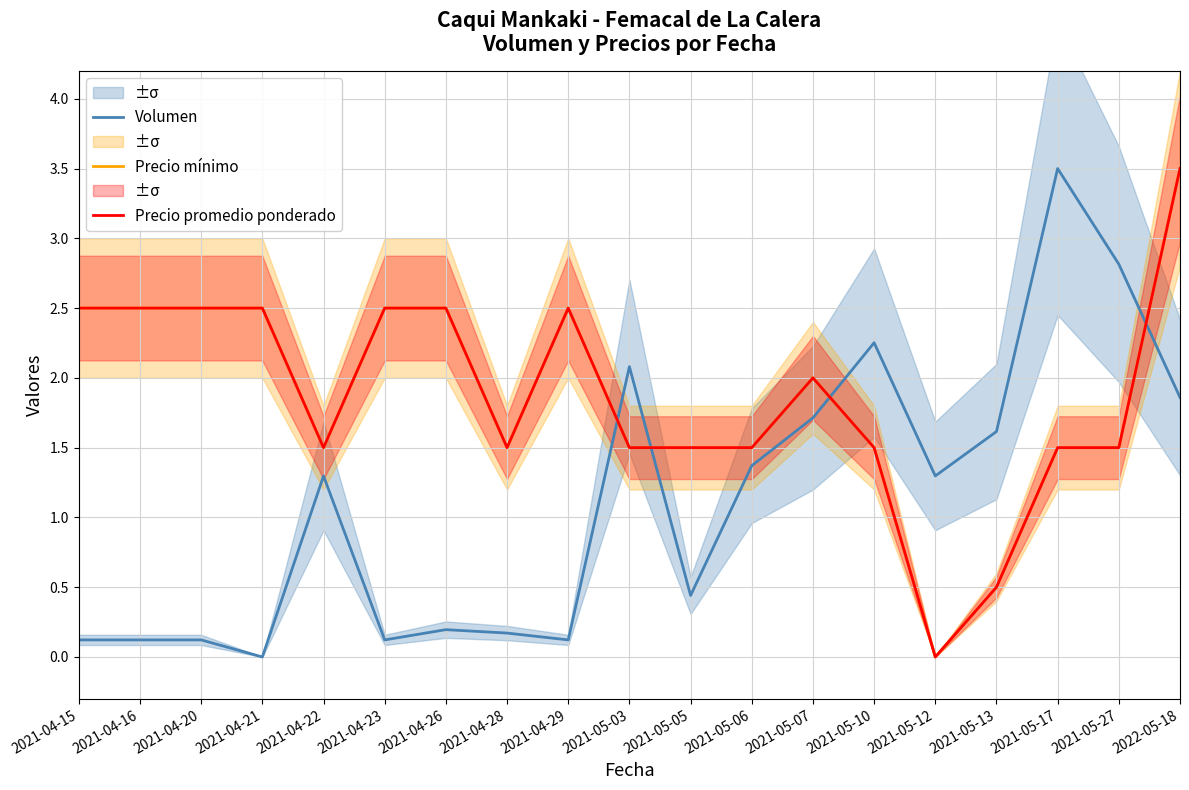

Reading left to right, what are all the values shown in this chart?

Volumen: 2021-04-15=0.1	2021-04-16=0.1	2021-04-20=0.1	2021-04-21=0.0	2021-04-22=1.3	2021-04-23=0.1	2021-04-26=0.2	2021-04-28=0.2	2021-04-29=0.1	2021-05-03=2.1	2021-05-05=0.4	2021-05-06=1.4	2021-05-07=1.7	2021-05-10=2.3	2021-05-12=1.3	2021-05-13=1.6	2021-05-17=3.5	2021-05-27=2.8	2022-05-18=1.9
Precio mínimo: 2021-04-15=2.5	2021-04-16=2.5	2021-04-20=2.5	2021-04-21=2.5	2021-04-22=1.5	2021-04-23=2.5	2021-04-26=2.5	2021-04-28=1.5	2021-04-29=2.5	2021-05-03=1.5	2021-05-05=1.5	2021-05-06=1.5	2021-05-07=2.0	2021-05-10=1.5	2021-05-12=0.0	2021-05-13=0.5	2021-05-17=1.5	2021-05-27=1.5	2022-05-18=3.5
Precio promedio ponderado: 2021-04-15=2.5	2021-04-16=2.5	2021-04-20=2.5	2021-04-21=2.5	2021-04-22=1.5	2021-04-23=2.5	2021-04-26=2.5	2021-04-28=1.5	2021-04-29=2.5	2021-05-03=1.5	2021-05-05=1.5	2021-05-06=1.5	2021-05-07=2.0	2021-05-10=1.5	2021-05-12=0.0	2021-05-13=0.5	2021-05-17=1.5	2021-05-27=1.5	2022-05-18=3.5